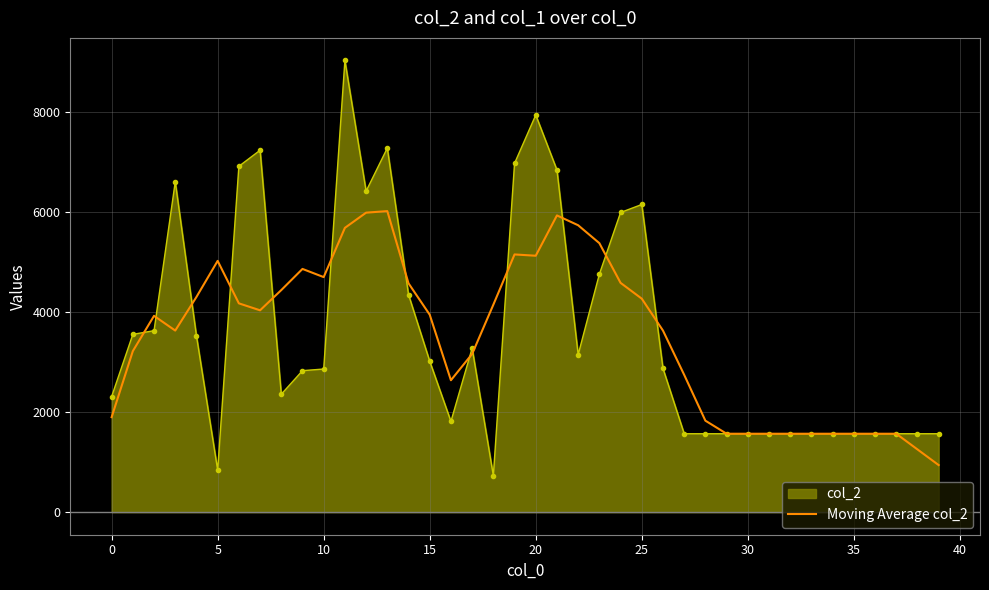

Which series has the widest spread of values?

col_2